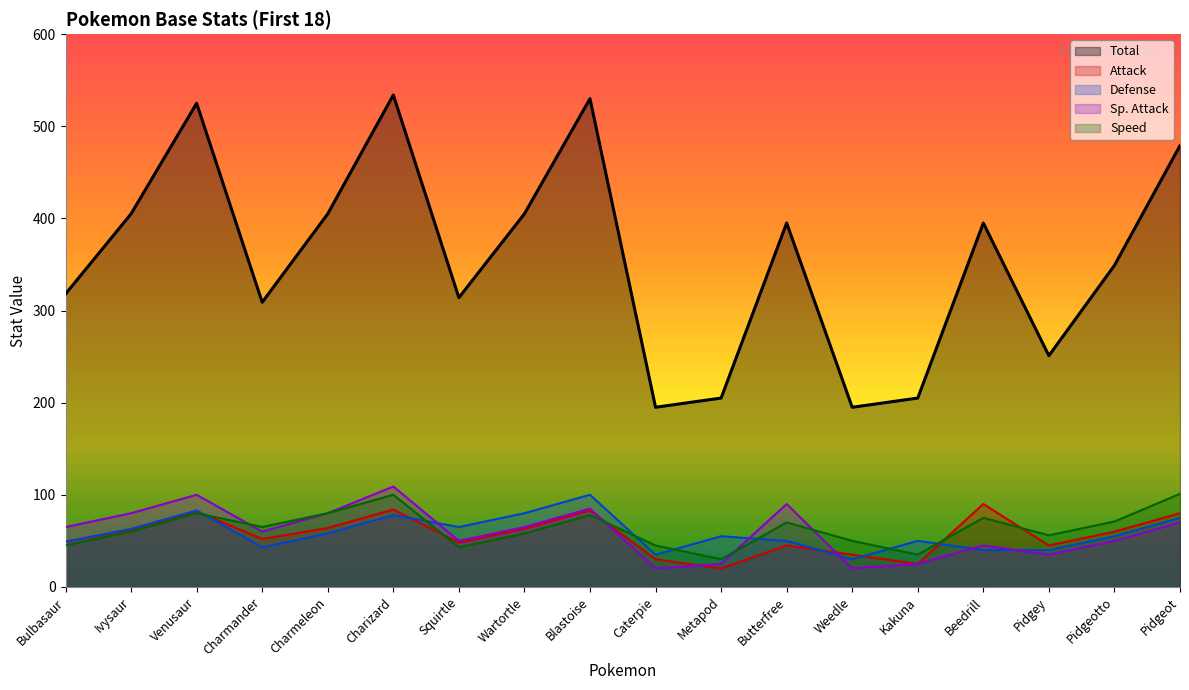

Reading left to right, list all the values displayed in this chart.

Total: Bulbasaur=318	Ivysaur=405	Venusaur=525	Charmander=309	Charmeleon=405	Charizard=534	Squirtle=314	Wartortle=405	Blastoise=530	Caterpie=195	Metapod=205	Butterfree=395	Weedle=195	Kakuna=205	Beedrill=395	Pidgey=251	Pidgeotto=349	Pidgeot=479
Attack: Bulbasaur=49	Ivysaur=62	Venusaur=82	Charmander=52	Charmeleon=64	Charizard=84	Squirtle=48	Wartortle=63	Blastoise=83	Caterpie=30	Metapod=20	Butterfree=45	Weedle=35	Kakuna=25	Beedrill=90	Pidgey=45	Pidgeotto=60	Pidgeot=80
Defense: Bulbasaur=49	Ivysaur=63	Venusaur=83	Charmander=43	Charmeleon=58	Charizard=78	Squirtle=65	Wartortle=80	Blastoise=100	Caterpie=35	Metapod=55	Butterfree=50	Weedle=30	Kakuna=50	Beedrill=40	Pidgey=40	Pidgeotto=55	Pidgeot=75
Sp. Attack: Bulbasaur=65	Ivysaur=80	Venusaur=100	Charmander=60	Charmeleon=80	Charizard=109	Squirtle=50	Wartortle=65	Blastoise=85	Caterpie=20	Metapod=25	Butterfree=90	Weedle=20	Kakuna=25	Beedrill=45	Pidgey=35	Pidgeotto=50	Pidgeot=70
Speed: Bulbasaur=45	Ivysaur=60	Venusaur=80	Charmander=65	Charmeleon=80	Charizard=100	Squirtle=43	Wartortle=58	Blastoise=78	Caterpie=45	Metapod=30	Butterfree=70	Weedle=50	Kakuna=35	Beedrill=75	Pidgey=56	Pidgeotto=71	Pidgeot=101